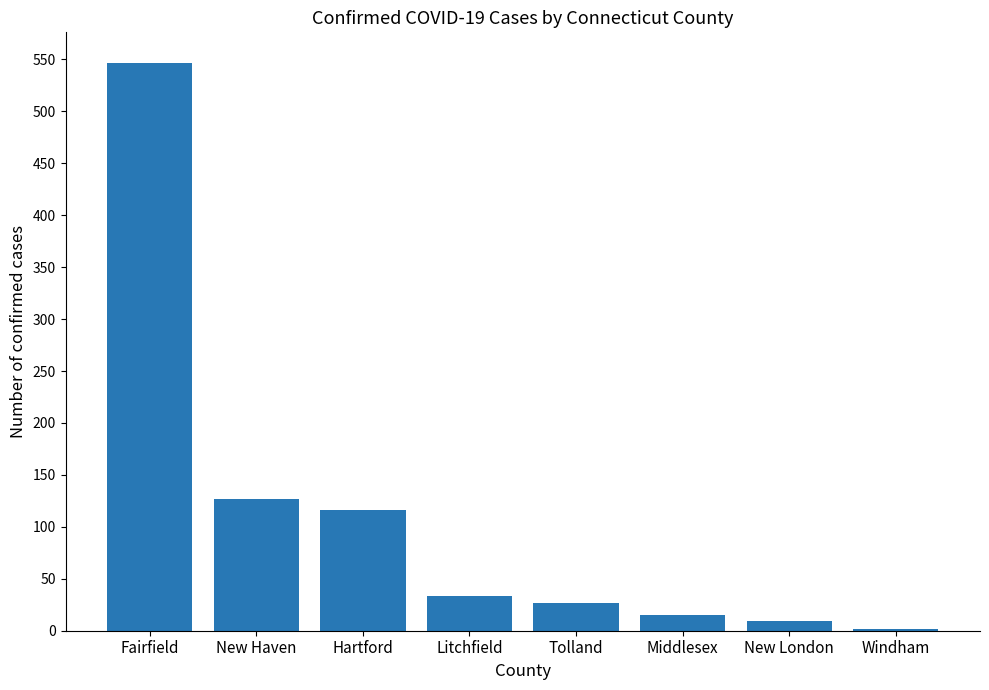

Is it true that the value at New Haven is 127?

True